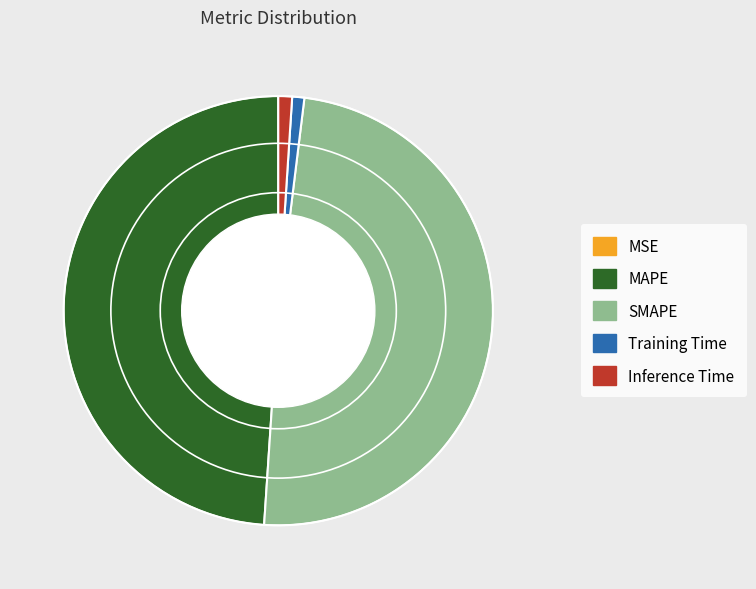

Is it true that SMAPE is 49% of the pie?

True